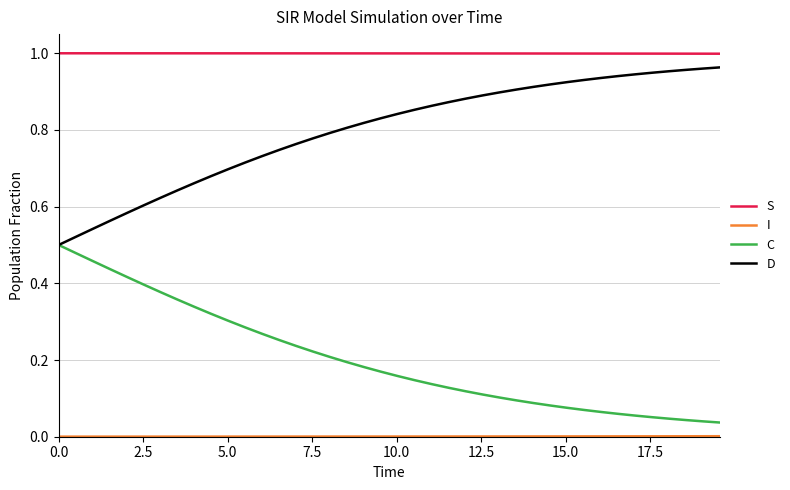

True or false: C and S intersect in this chart.

False